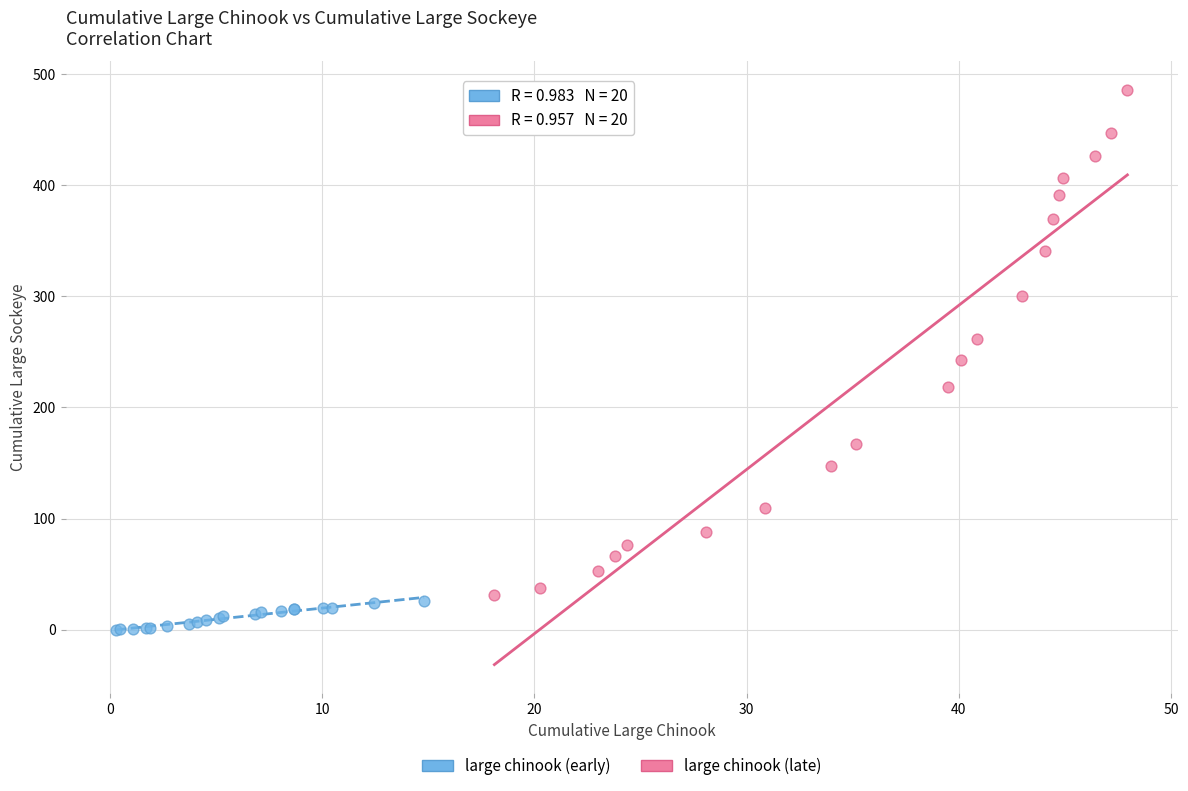

Which series has the widest spread of Y values?

large chinook (late)